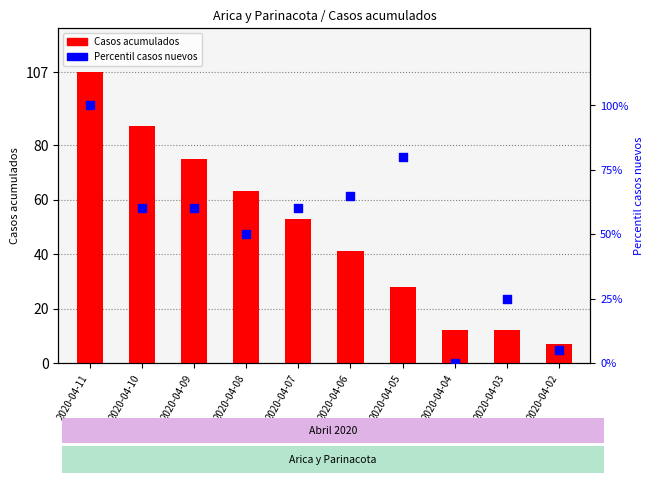

What is the total value across all series at 2020-04-02?

12